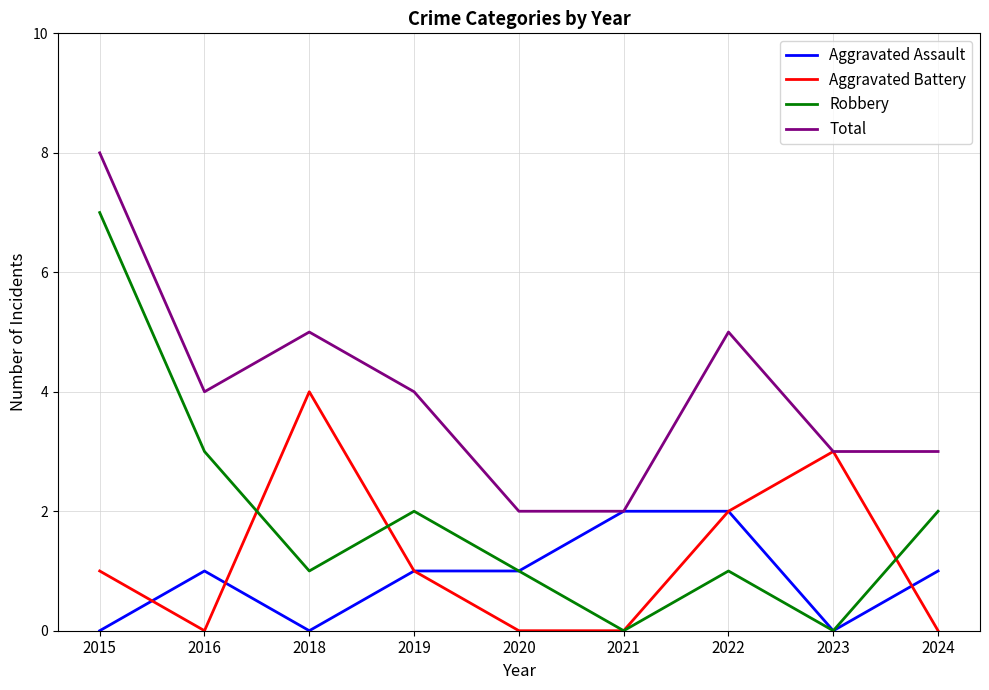

Does the chart have visible grid lines?

Yes